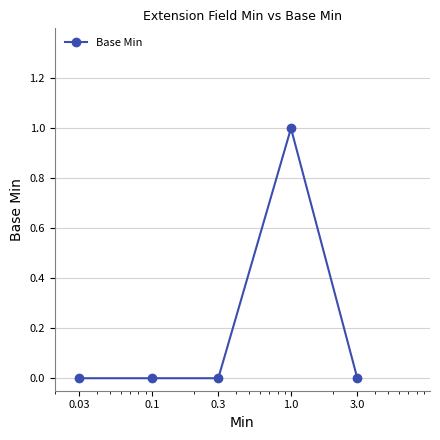

What is the difference between the maximum and minimum values?

1